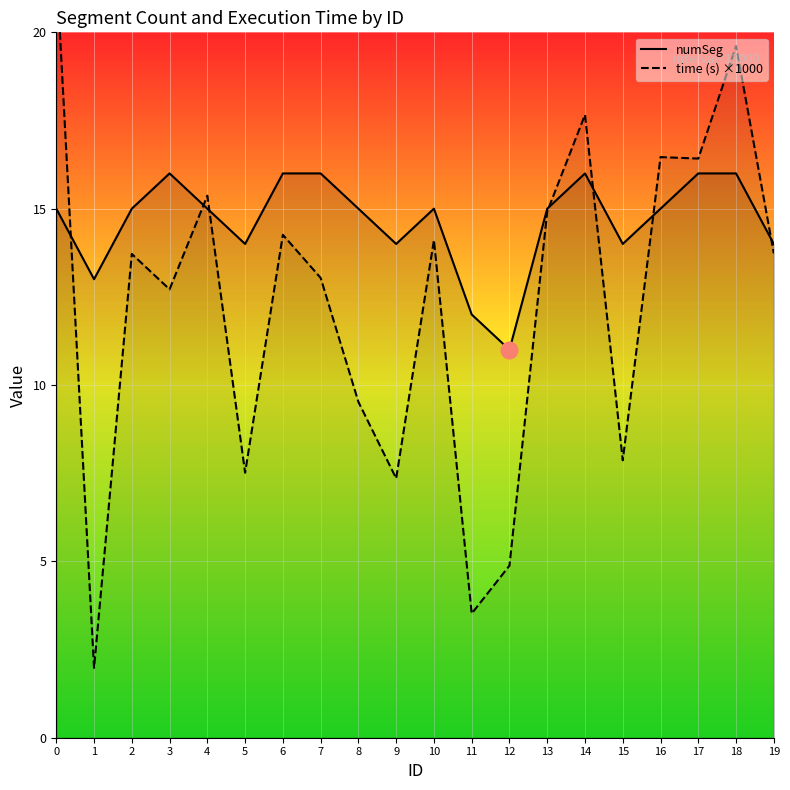

Which category has the lowest value across all series?

1